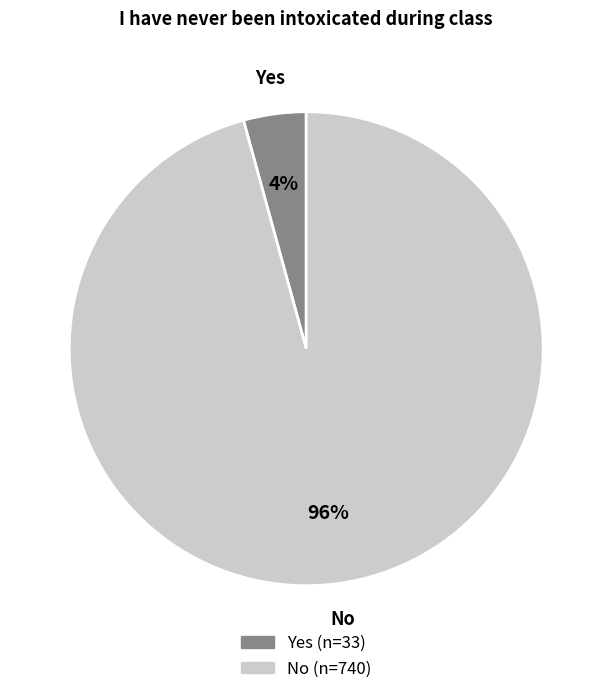

To the nearest percent, what is the average slice percentage?

50%